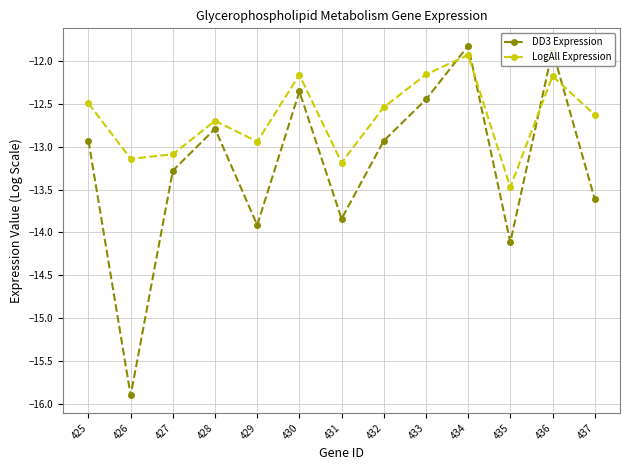

How many interior local peaks does the DD3 Expression series have?

4